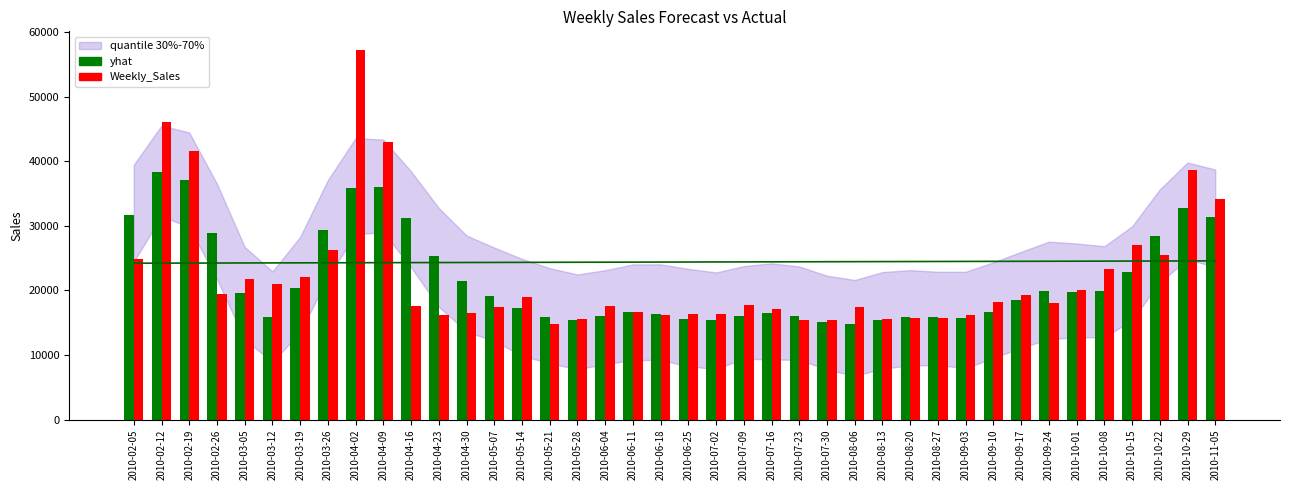

Rank the series by their average value, from lowest to highest.

yhat, Weekly_Sales